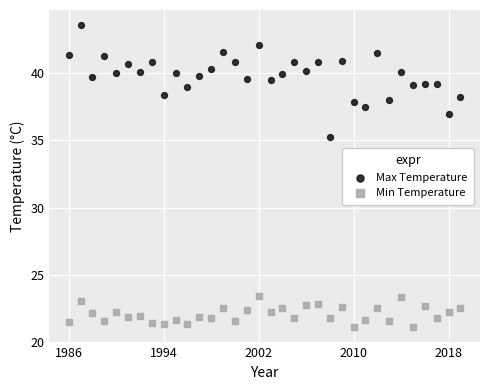

Which series has the widest spread of Y values?

Max Temperature